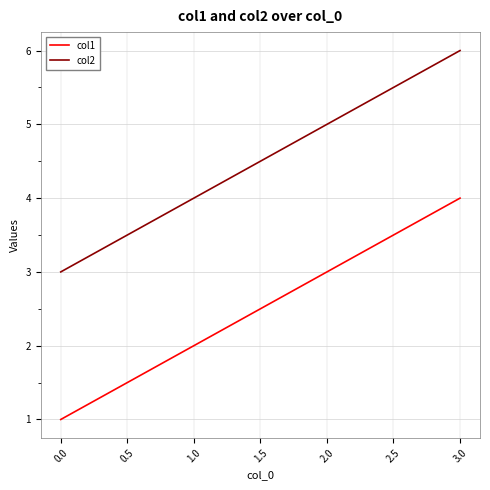

Which series has the largest total across all categories?

col2